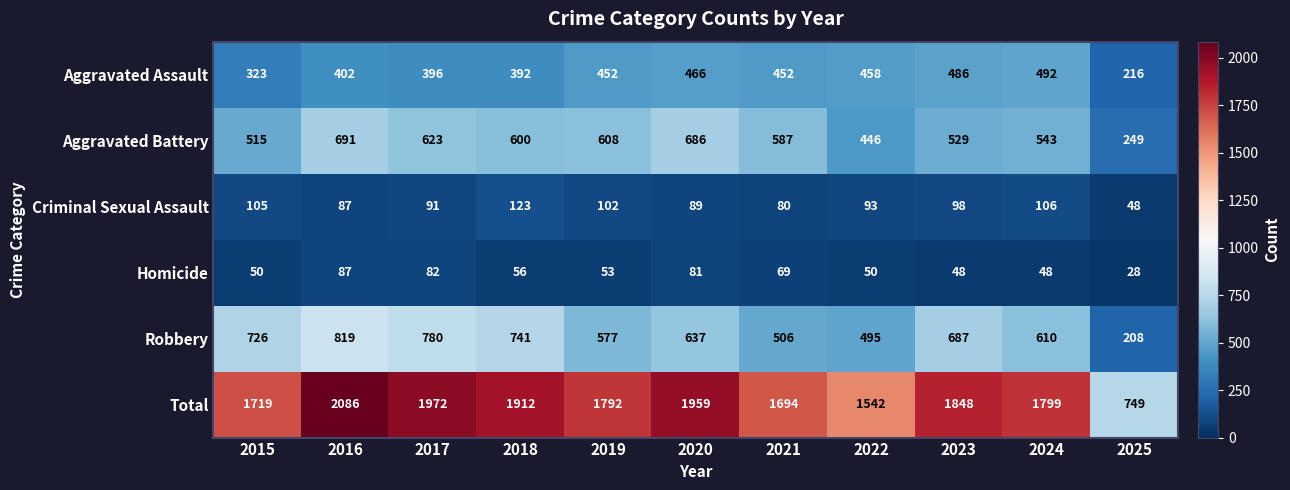

The value of Aggravated Battery at 2015 is 515. True or false?

True